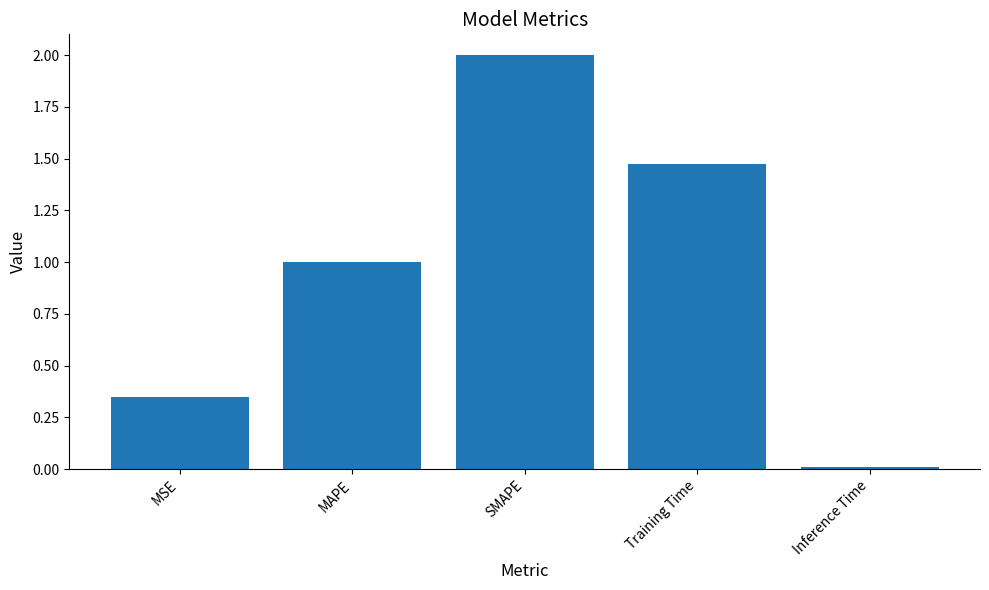

What is the label of the 1st bar from the right?

Inference Time